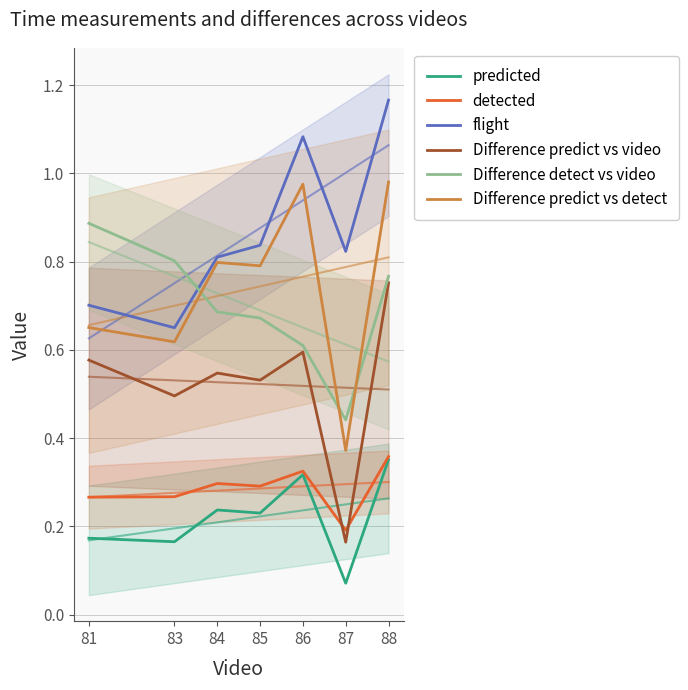

True or false: detected has a value of 0.1 at 84.

False